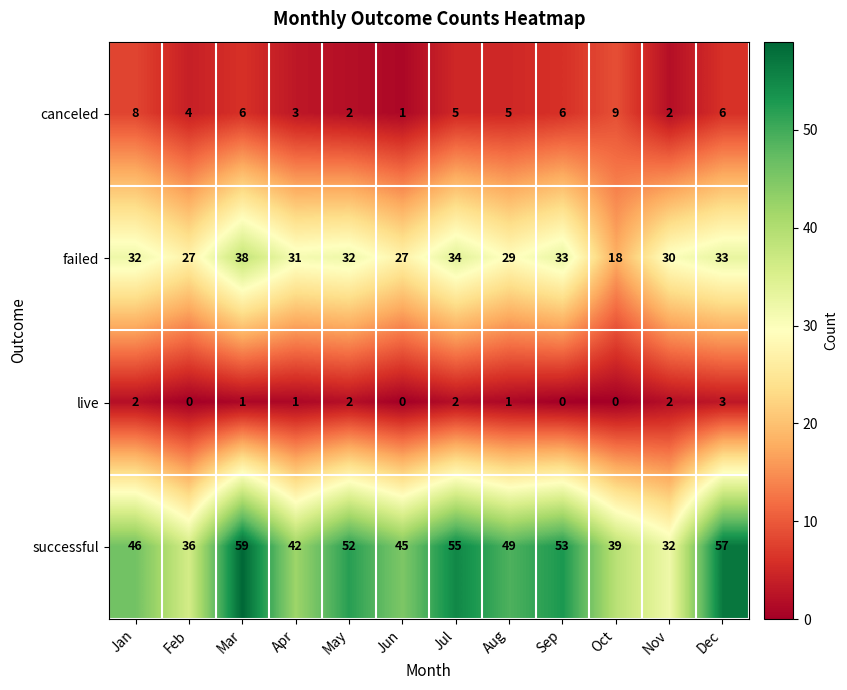

List the series in order of their peak value, highest first.

successful, failed, canceled, live